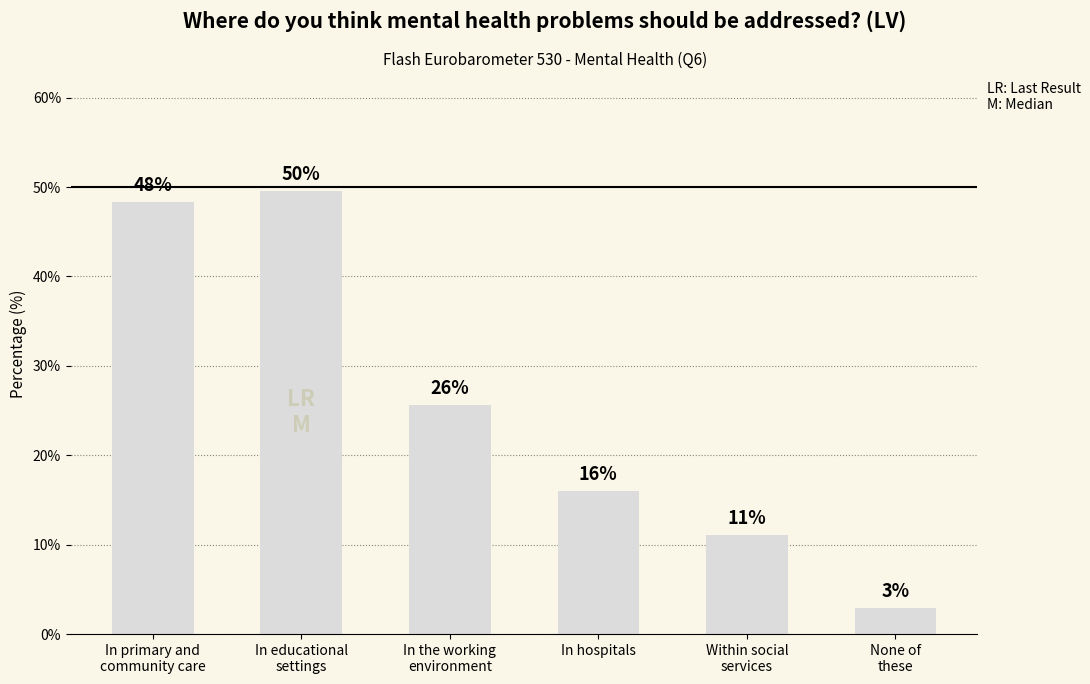

What value does the data have at None of
these?

2.9